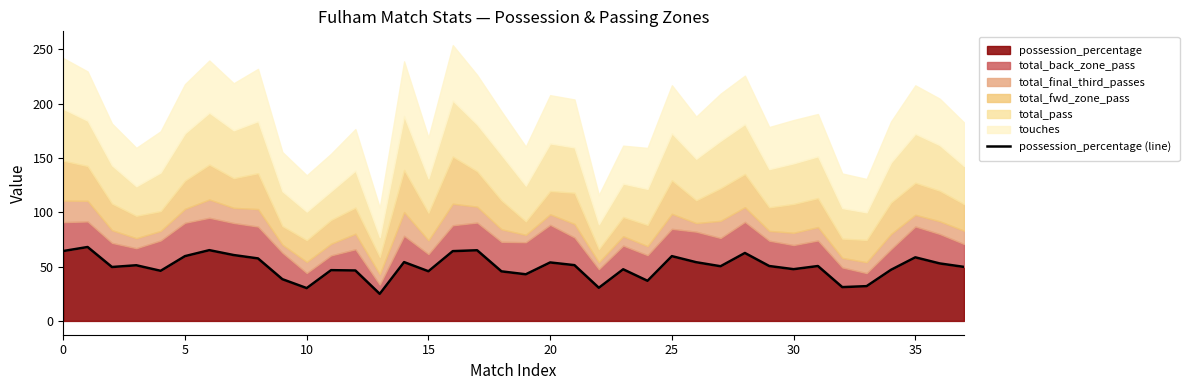

Which has a higher value, 27 or 28?

28